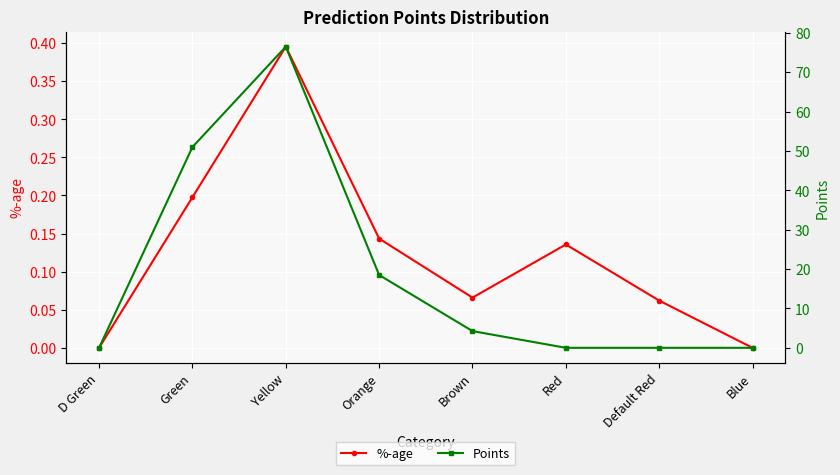

Read the %-age value at Brown.

0.1